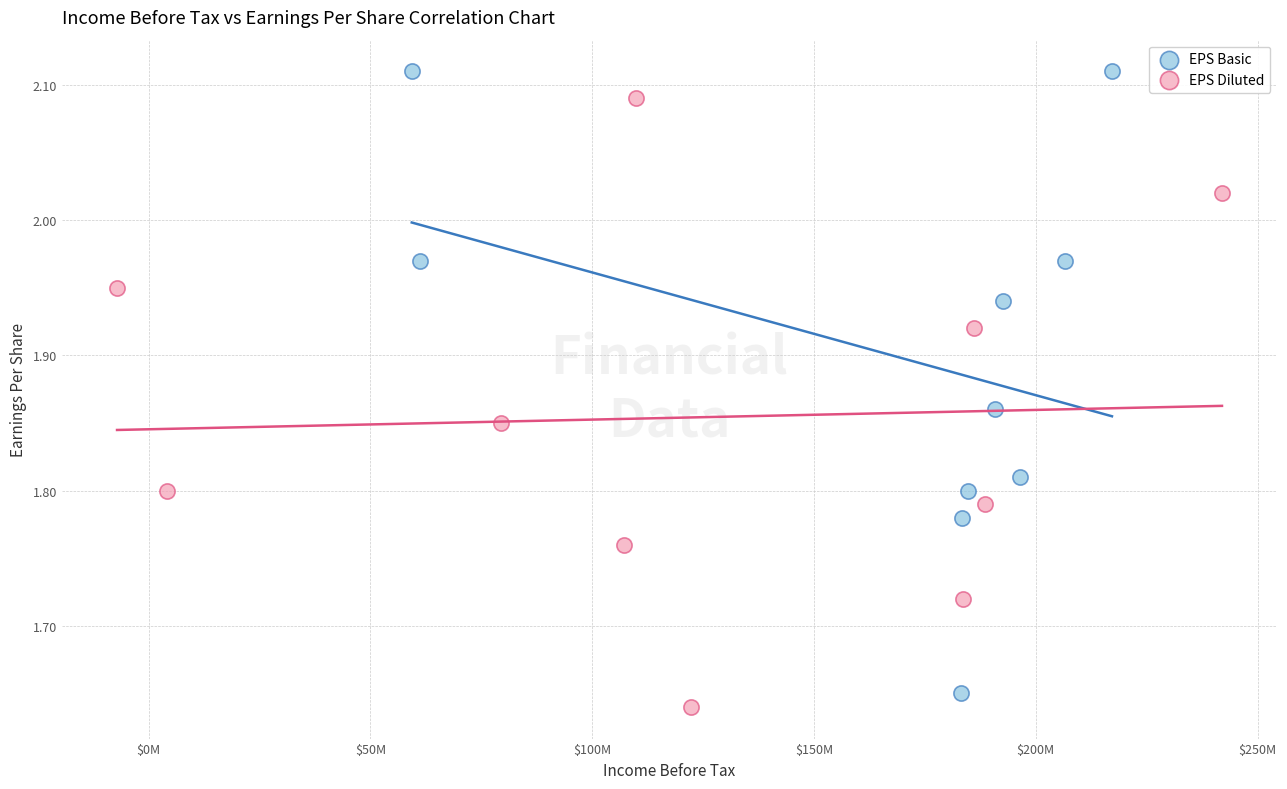

Which series contains the highest Y value?

EPS Basic